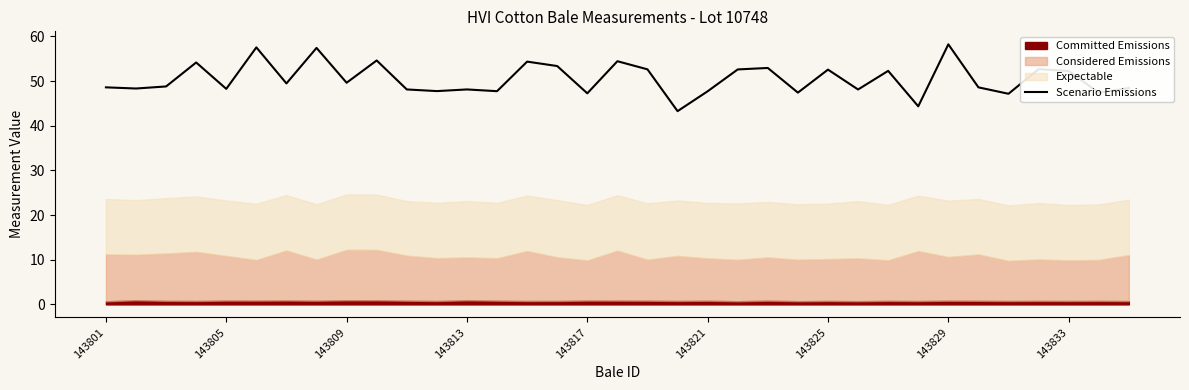

What is the difference between the second highest and second lowest values?

13.2